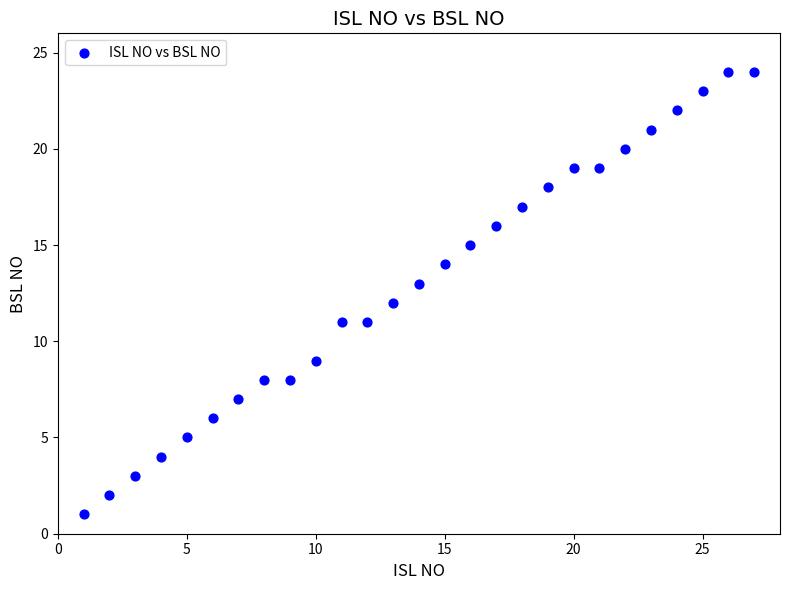

What is the range of Y values (max minus min)?

23